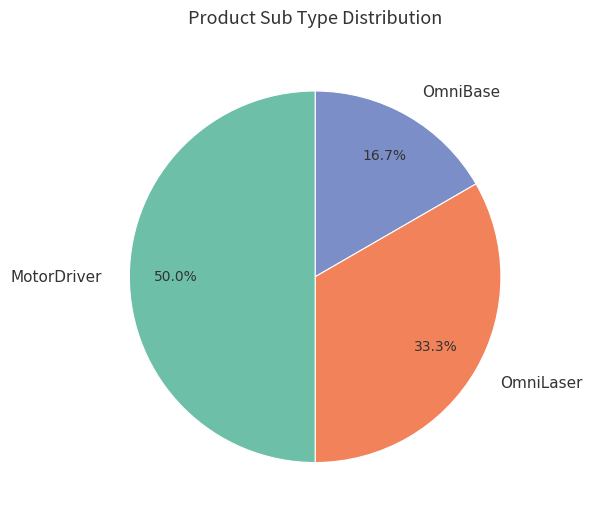

Which slice is the smallest?

OmniBase